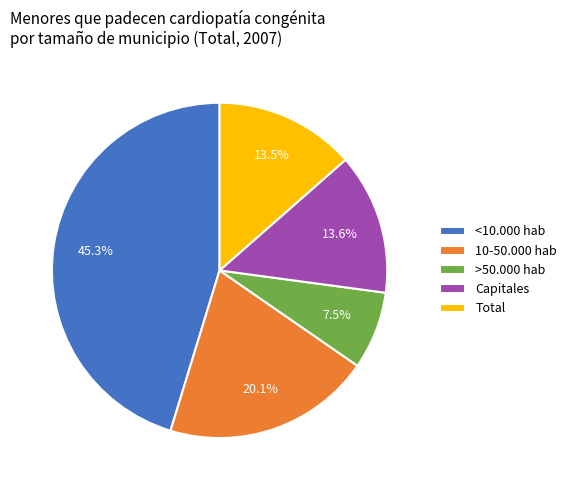

True or false: Capitales accounts for 14% of the total.

True